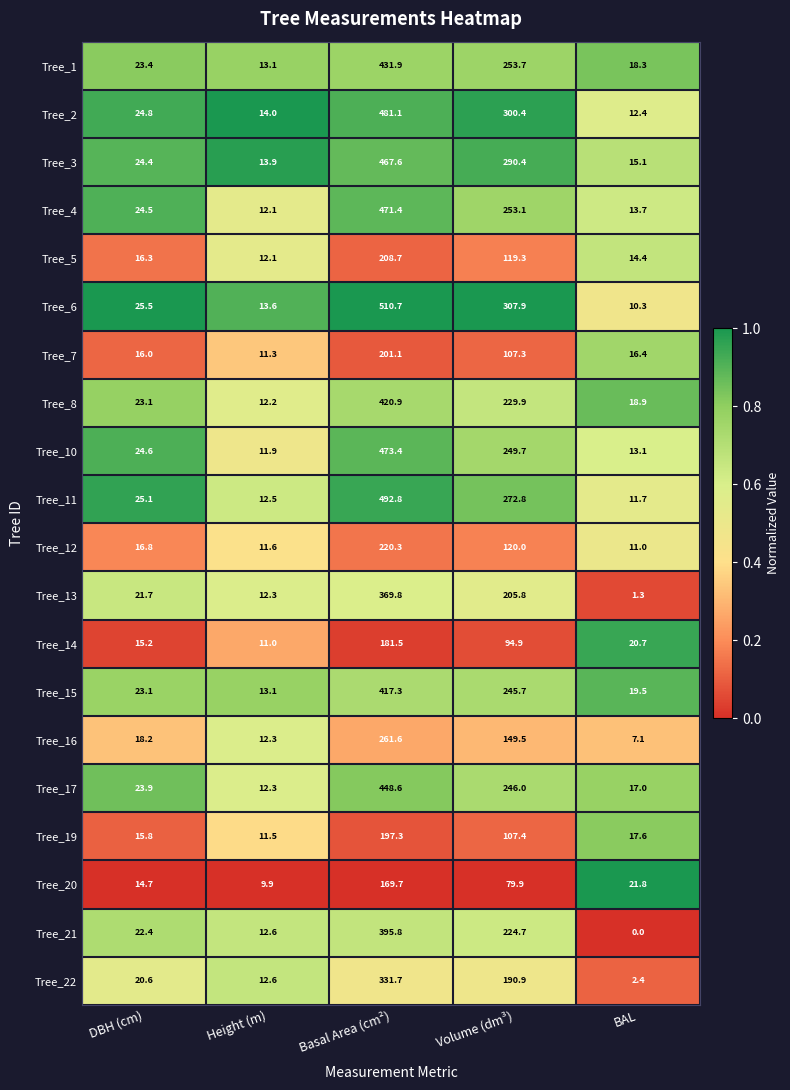

What value does the Tree_10 series have at Volume (dm³)?

249.7